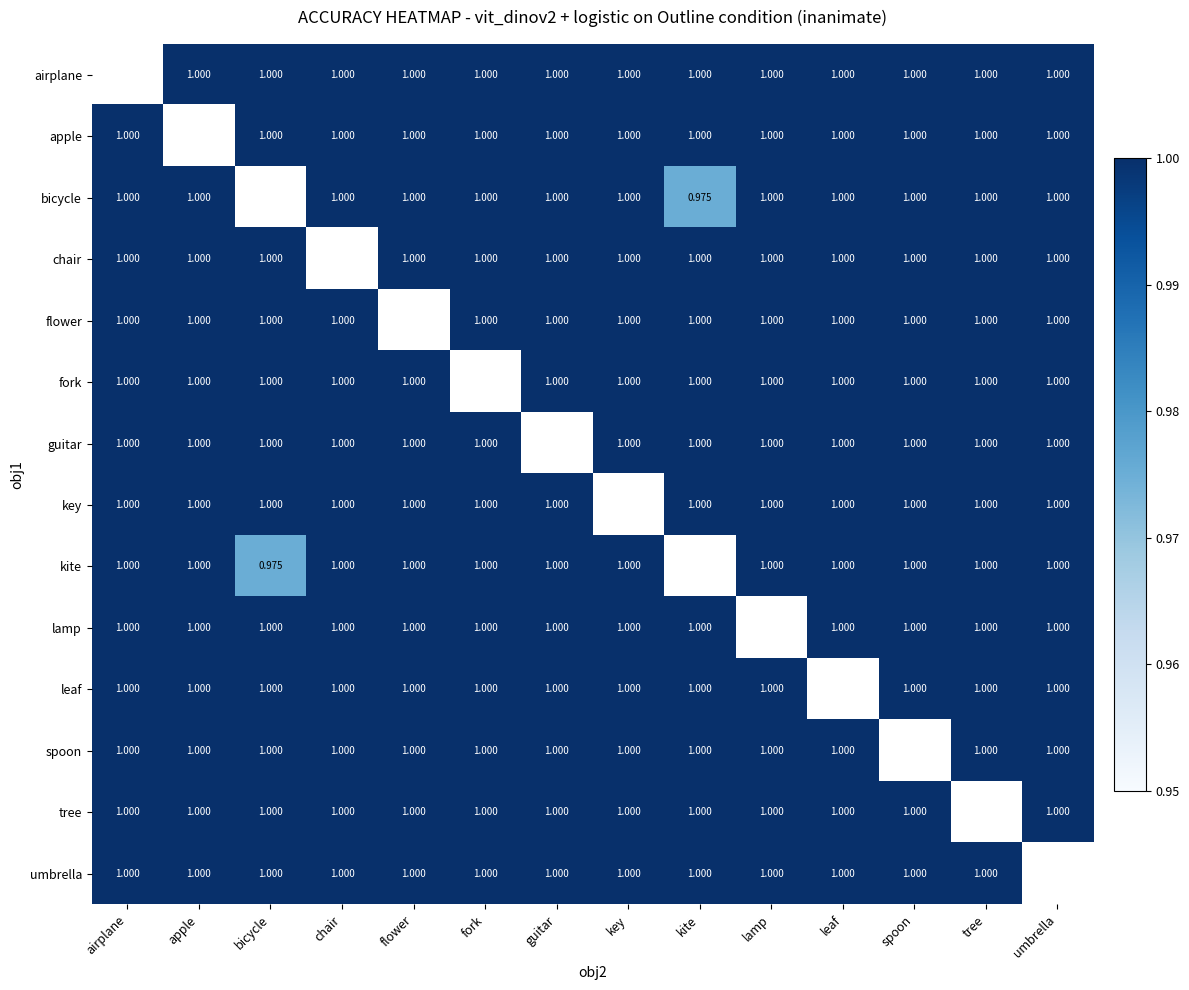

How many data points does each series have?

14